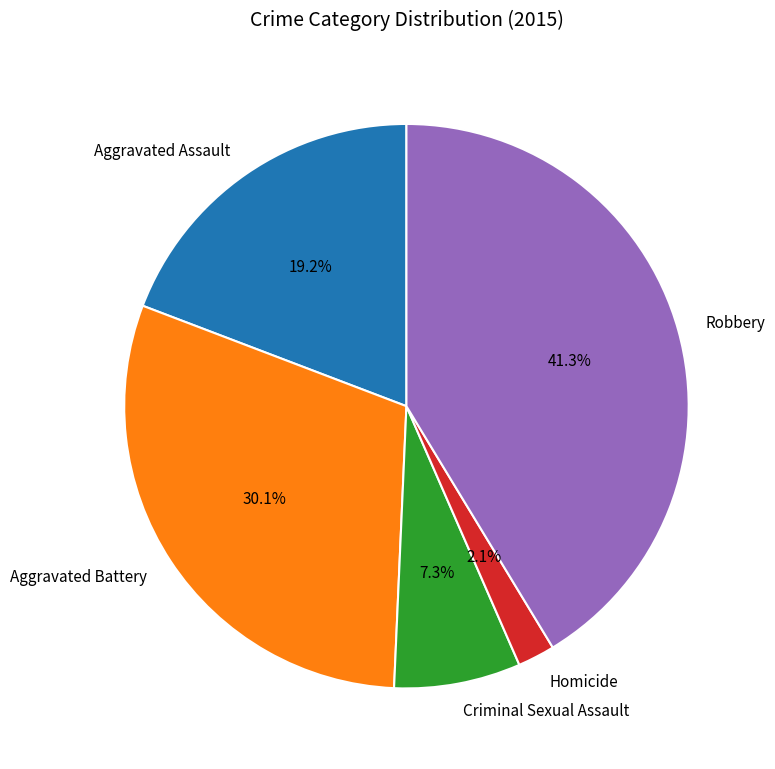

Rank the categories by value from highest to lowest.

Robbery, Aggravated Battery, Aggravated Assault, Criminal Sexual Assault, Homicide